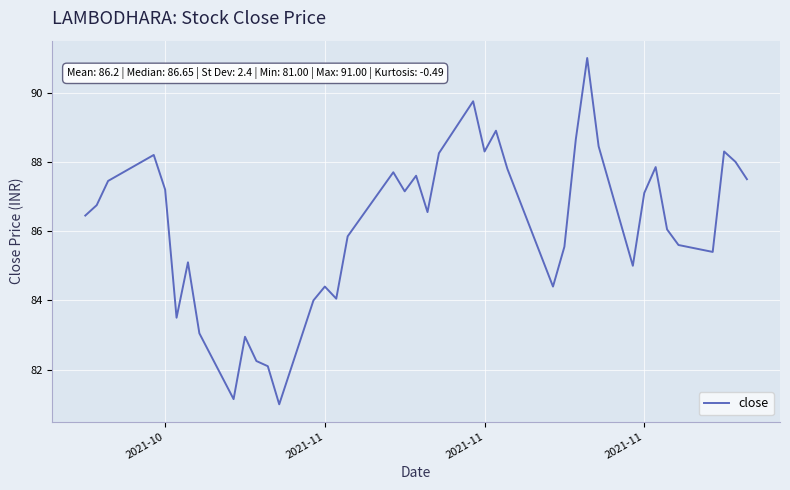

Count the number of data series in this chart.

1